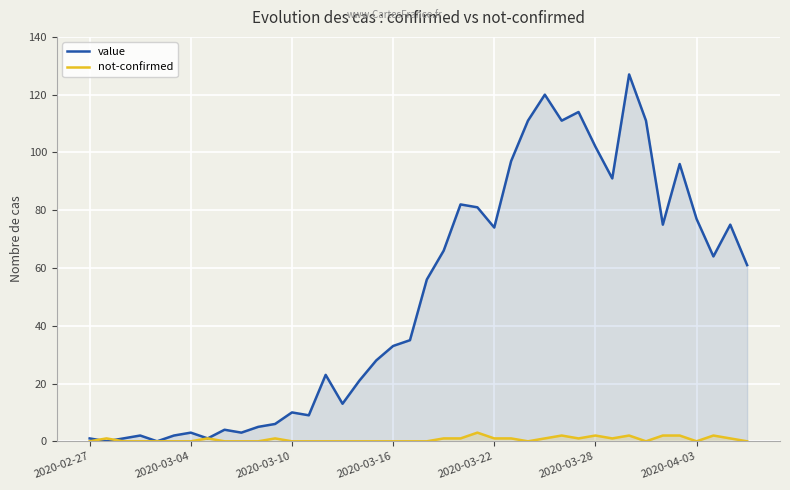

Which series ends up on top after the final intersection of not-confirmed and value?

value